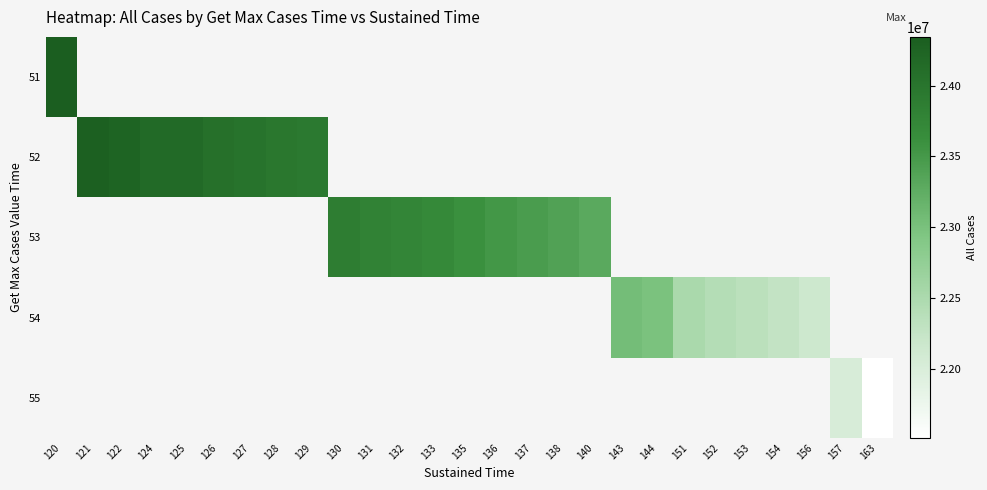

Where is 51 nearest to the value 24344078?

120